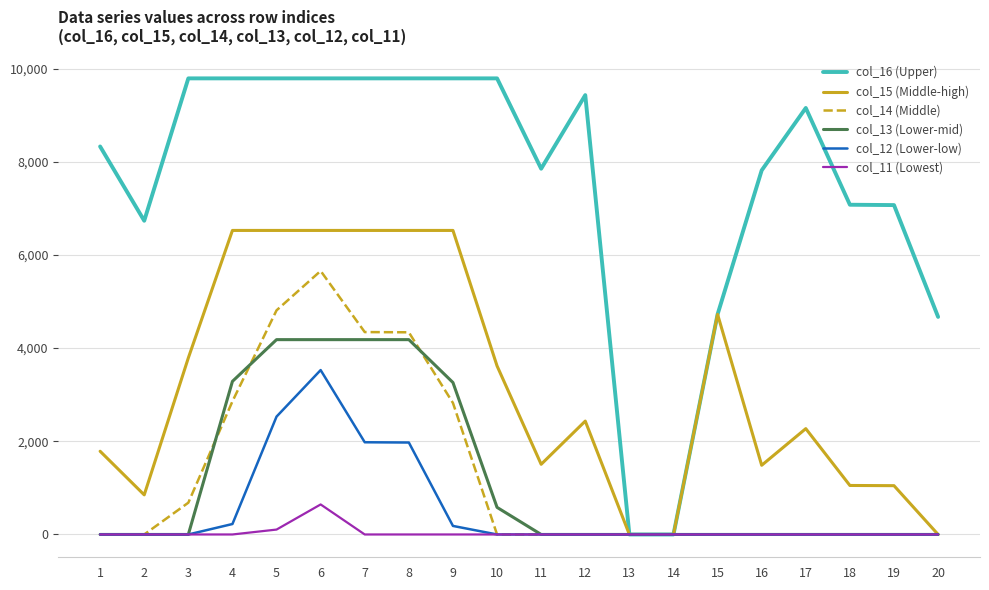

Is this an area chart (filled region under the line)?

No